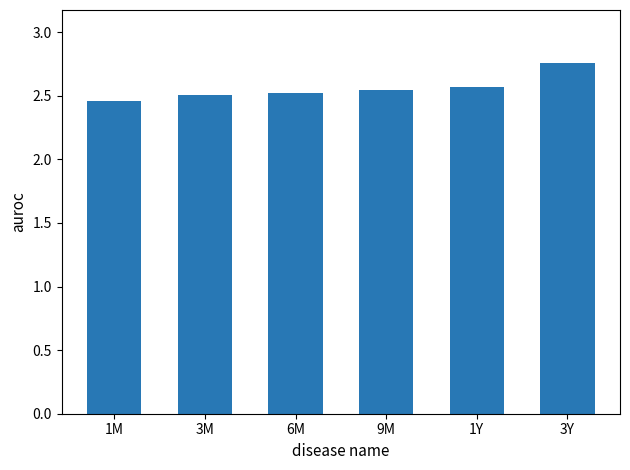

What is the change in value from 3M to 1Y?

+0.1